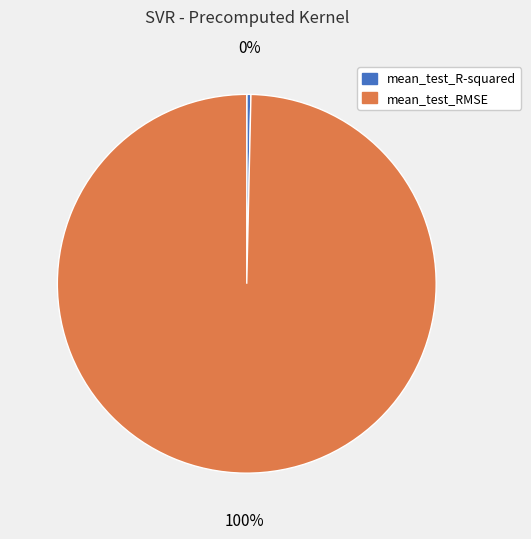

True or false: mean_test_R-squared accounts for 0% of the total.

True